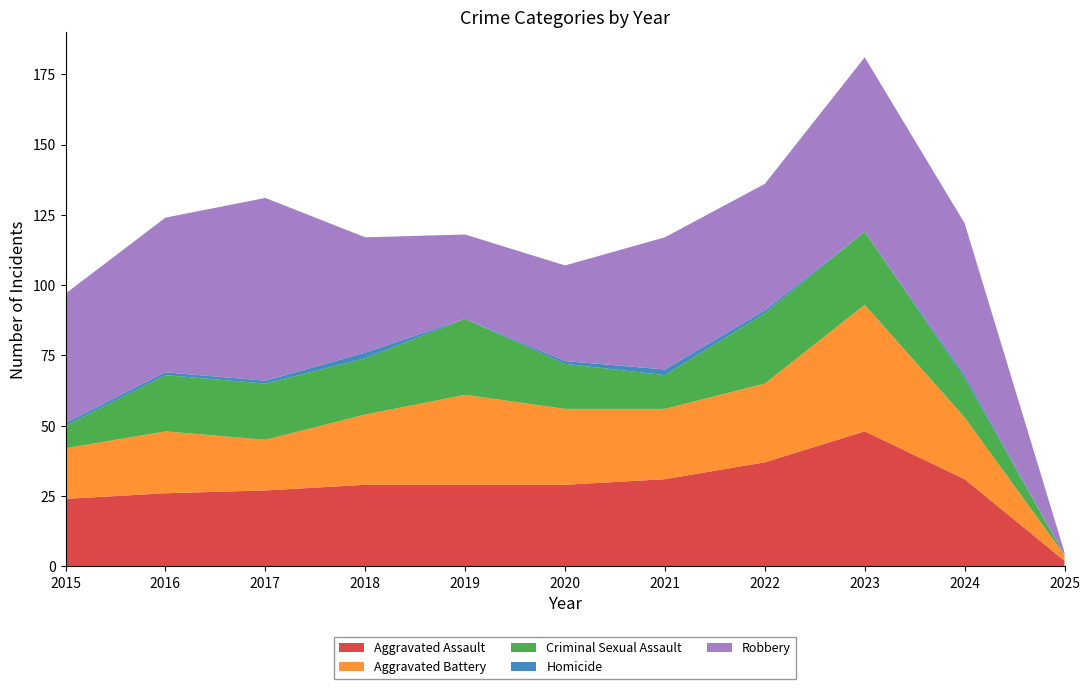

Reading left to right, extract all data points from this chart.

Aggravated Assault: 24	26	27	29	29	29	31	37	48	31	2
Aggravated Battery: 18	22	18	25	32	27	25	28	45	22	2
Criminal Sexual Assault: 8	20	20	20	27	16	12	25	26	14	0
Homicide: 1	1	1	2	0	1	2	1	0	1	0
Robbery: 46	55	65	41	30	34	47	45	62	54	1